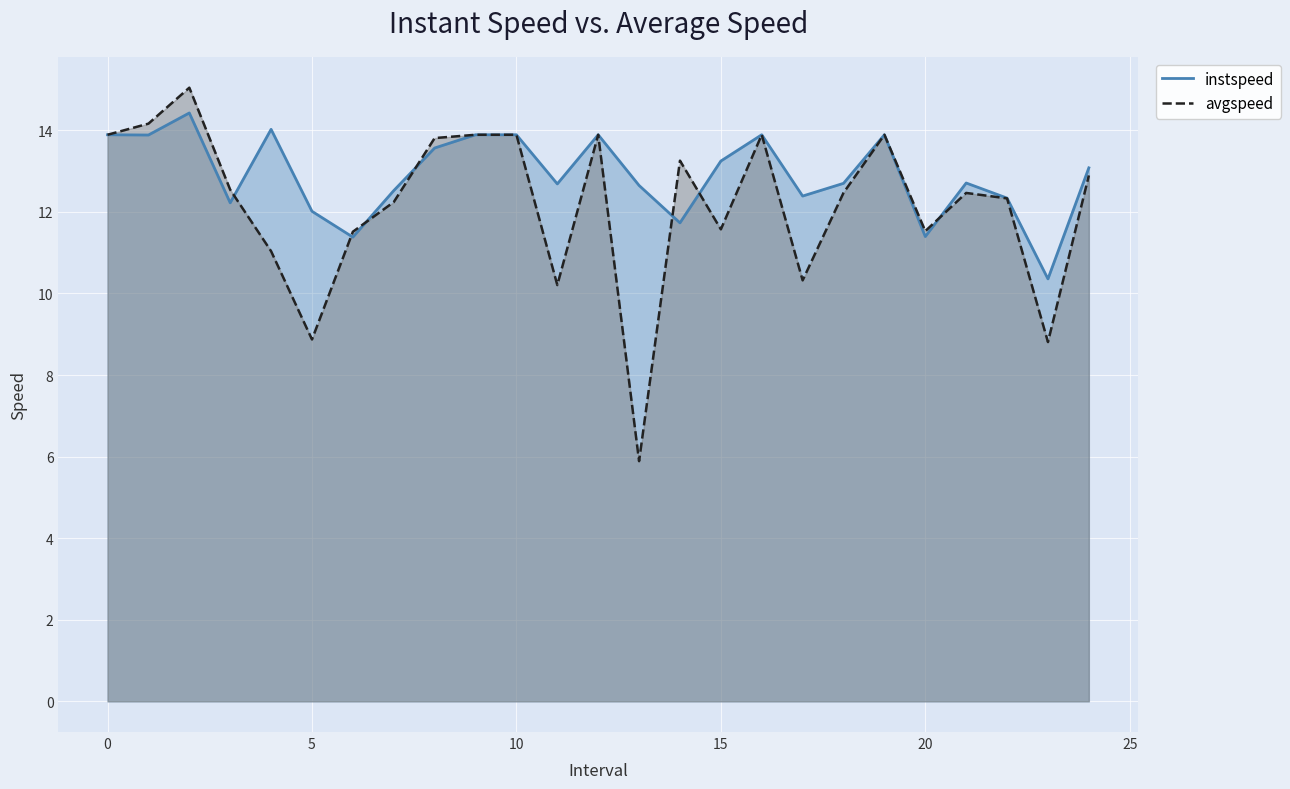

What is the average value of the avgspeed series?

12.2